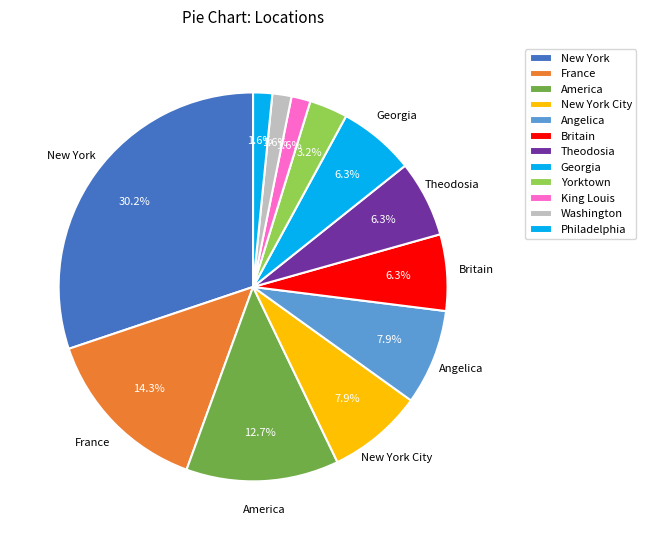

The New York City slice represents 8% of the pie. True or false?

True